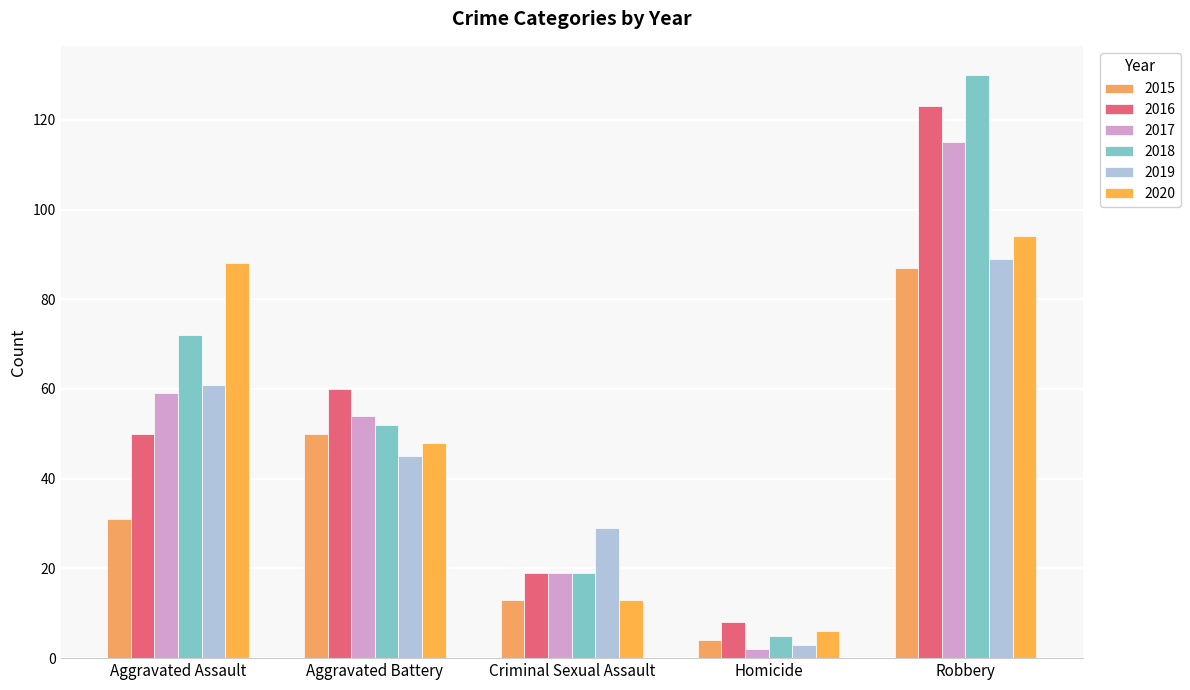

The 2020 series shows 2 at Homicide. True or false?

False